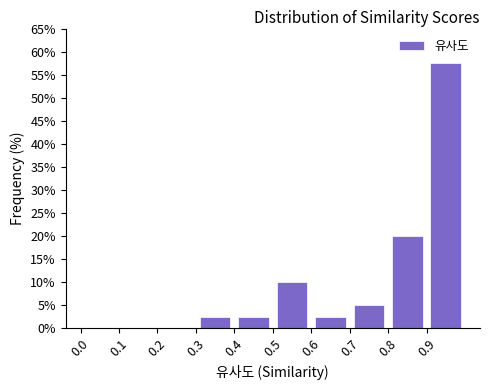

Reading left to right, list every bar in this chart as the range it spans on the x-axis followed by its height. The values are not printed on the chart, so give them approximately, as read against the axis.

0.0 to 0.1: 0
0.1 to 0.2: 0
0.2 to 0.3: 0
0.3 to 0.4: 2.5
0.4 to 0.5: 2.5
0.5 to 0.6: 10.0
0.6 to 0.7: 2.5
0.7 to 0.8: 5.0
0.8 to 0.9: 20.0
0.9 to 1.0: 57.5